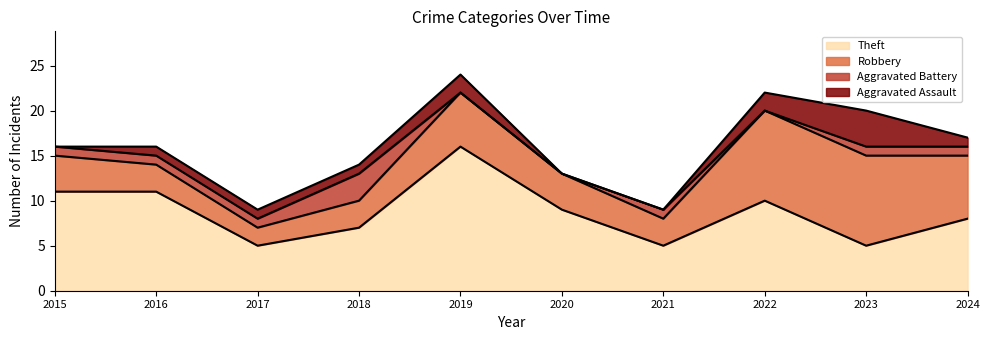

List the series in order of their peak value, highest first.

Theft, Robbery, Aggravated Assault, Aggravated Battery